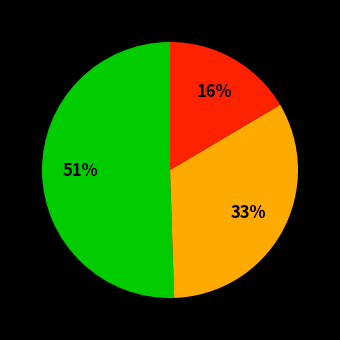

To the nearest percent, what is the average slice percentage?

33%